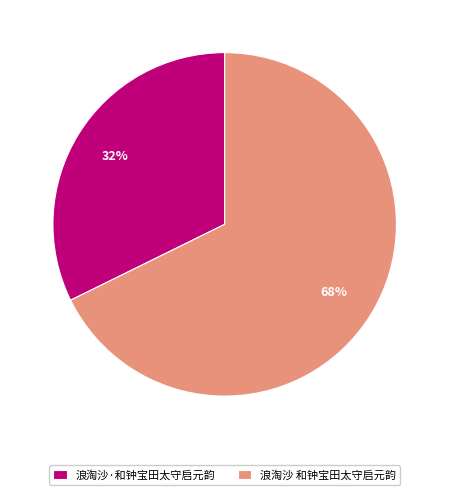

How many slices are in this pie chart?

2